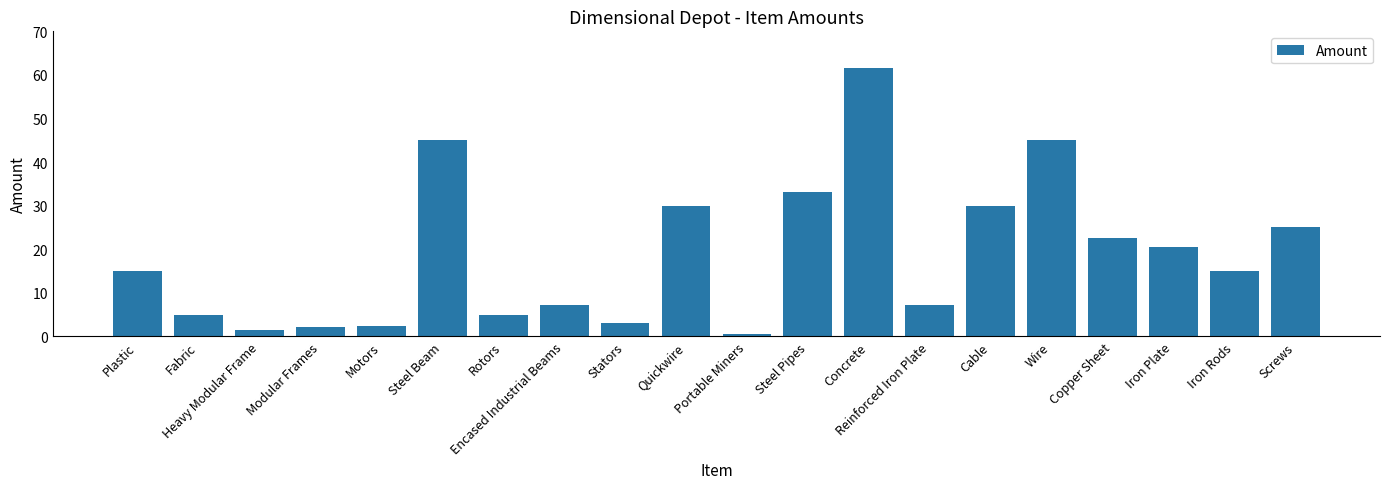

What is the sum of the values at Steel Pipes and Screws?

58.1